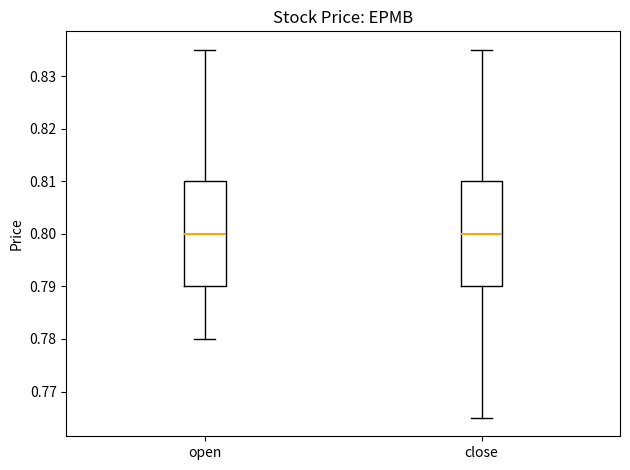

Where does the upper whisker of the box for close end on the y-axis? The values are not printed on the chart, so give them approximately, as read against the axis.

0.835